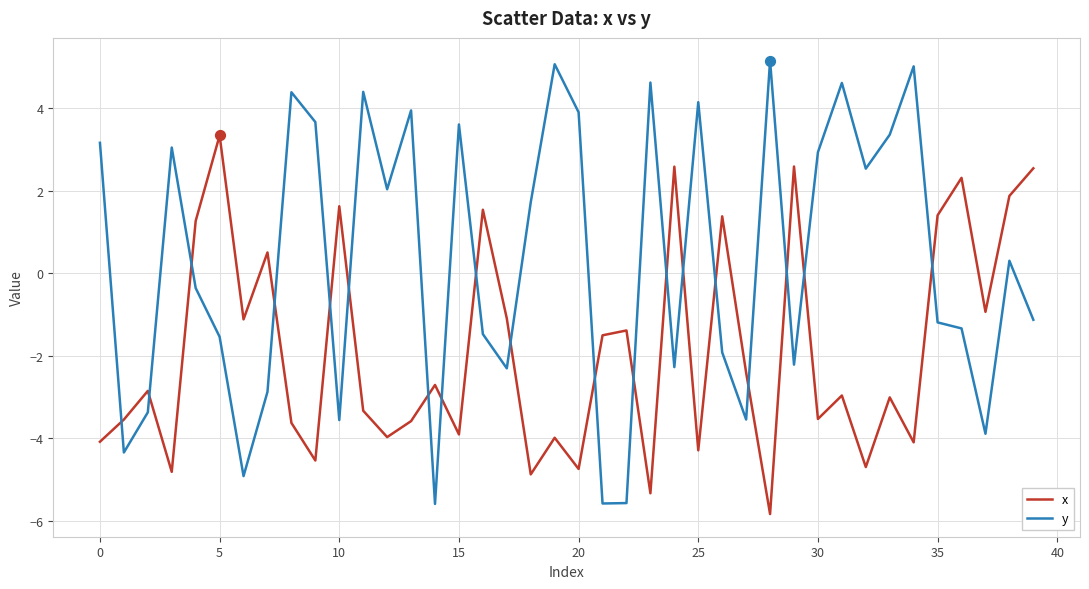

Which series has the widest spread of values?

y